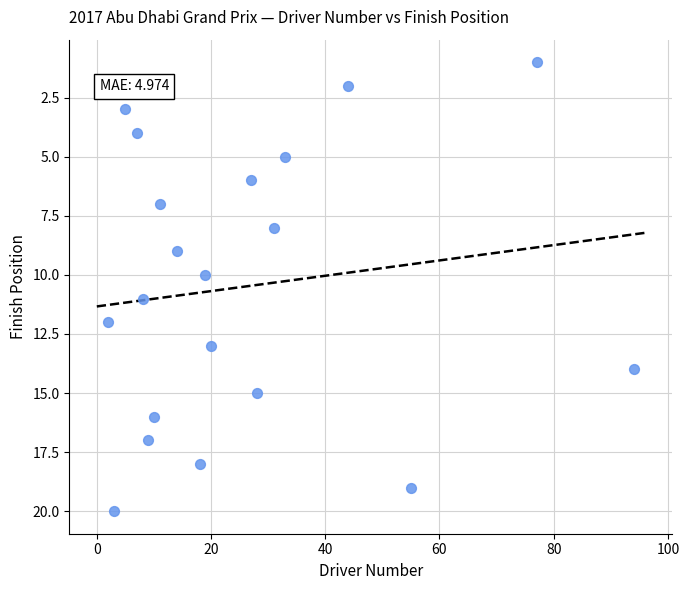

What is the range of X values (max minus min)?

92